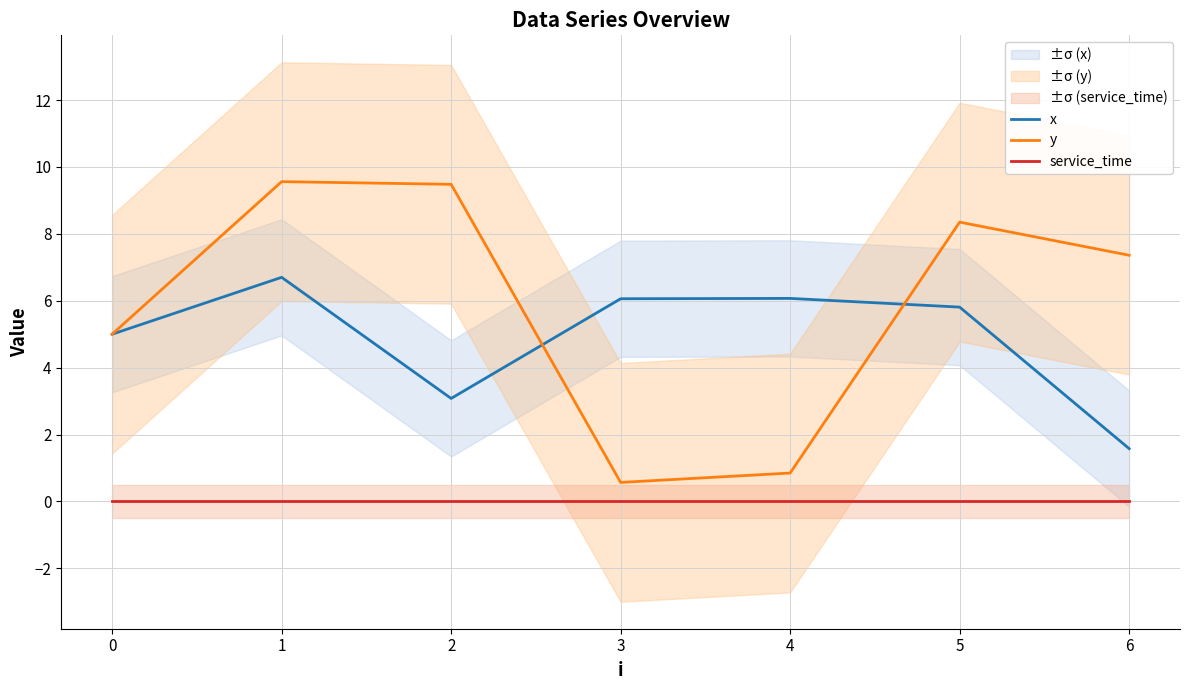

Between which two adjacent categories do y and x first intersect?

2 and 3